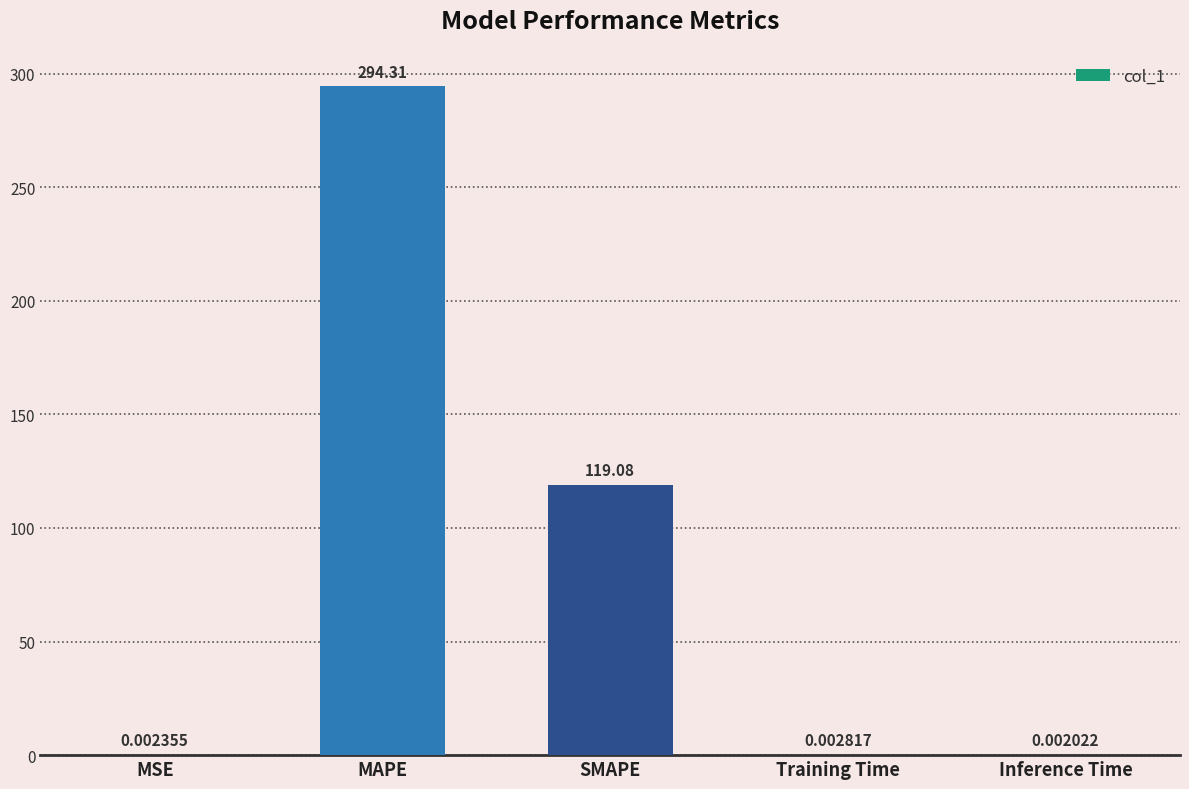

Which has a higher value, MSE or Training Time?

Training Time